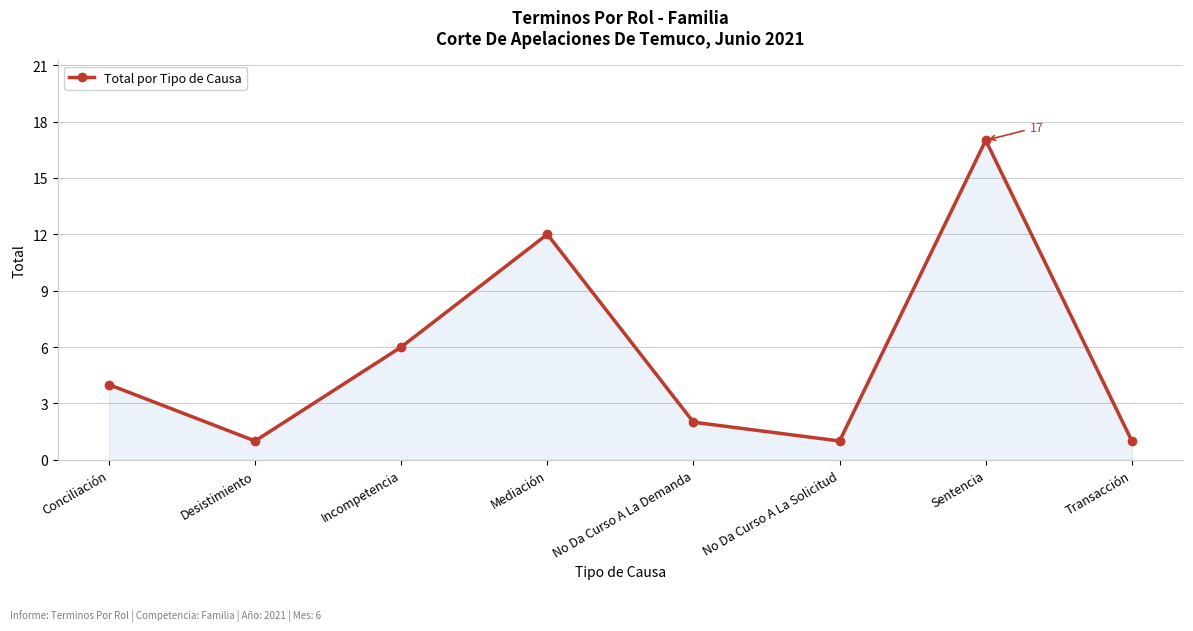

Is it true that the value at No Da Curso A La Demanda is 1?

False